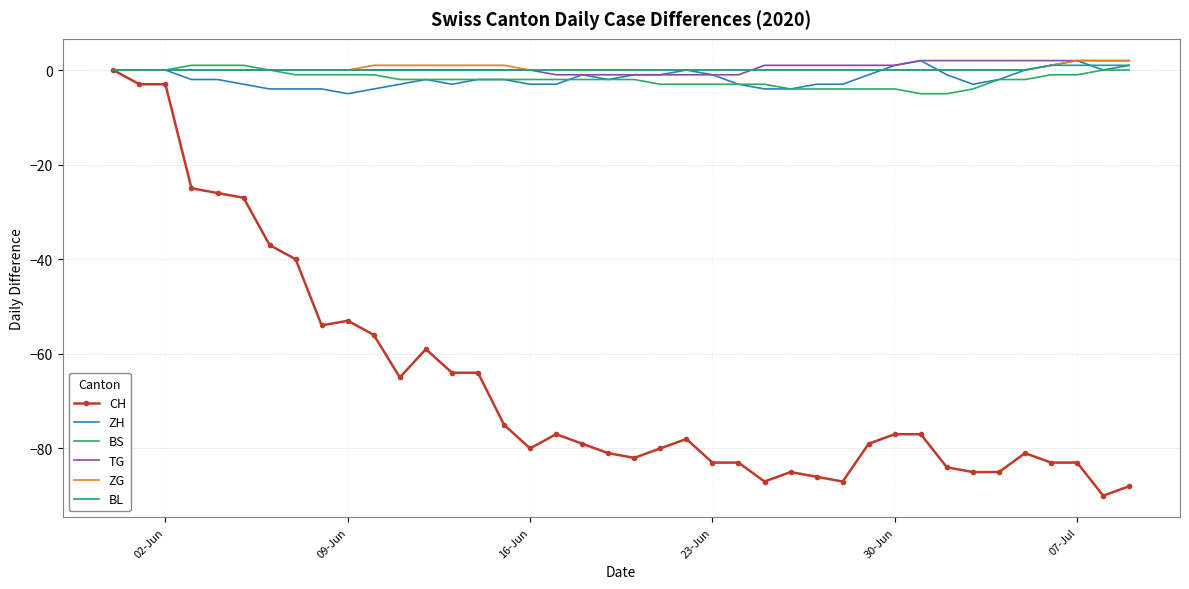

Which series has the widest spread of values?

CH